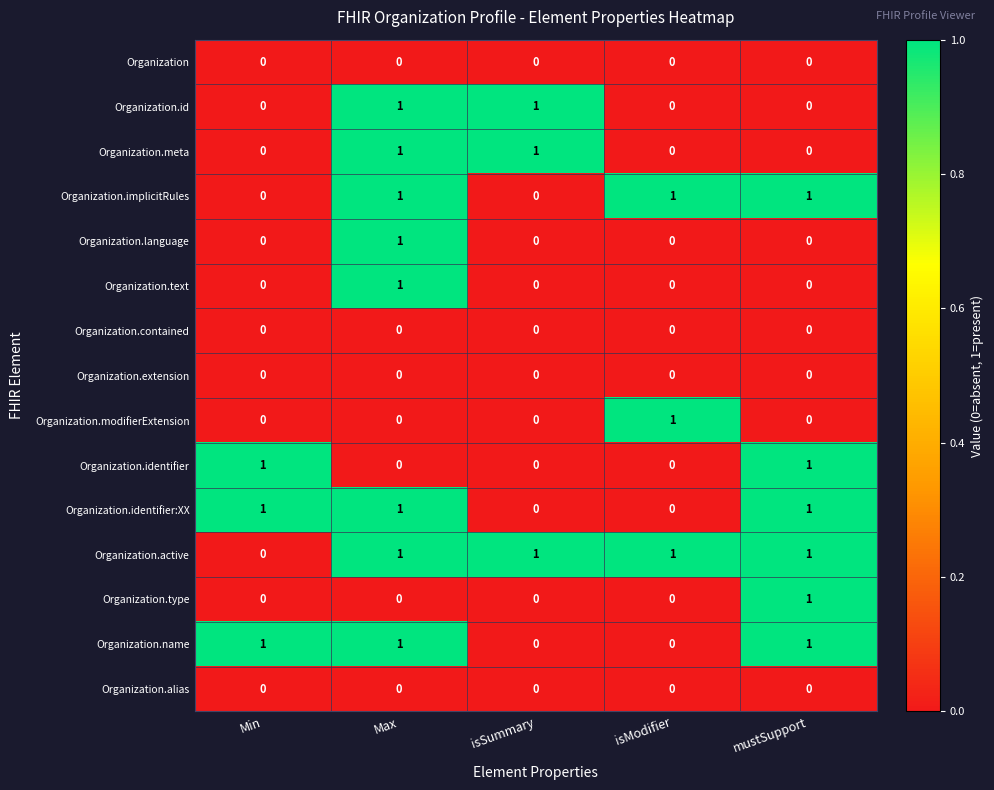

Which category has the highest value in the Organization.language series?

Max